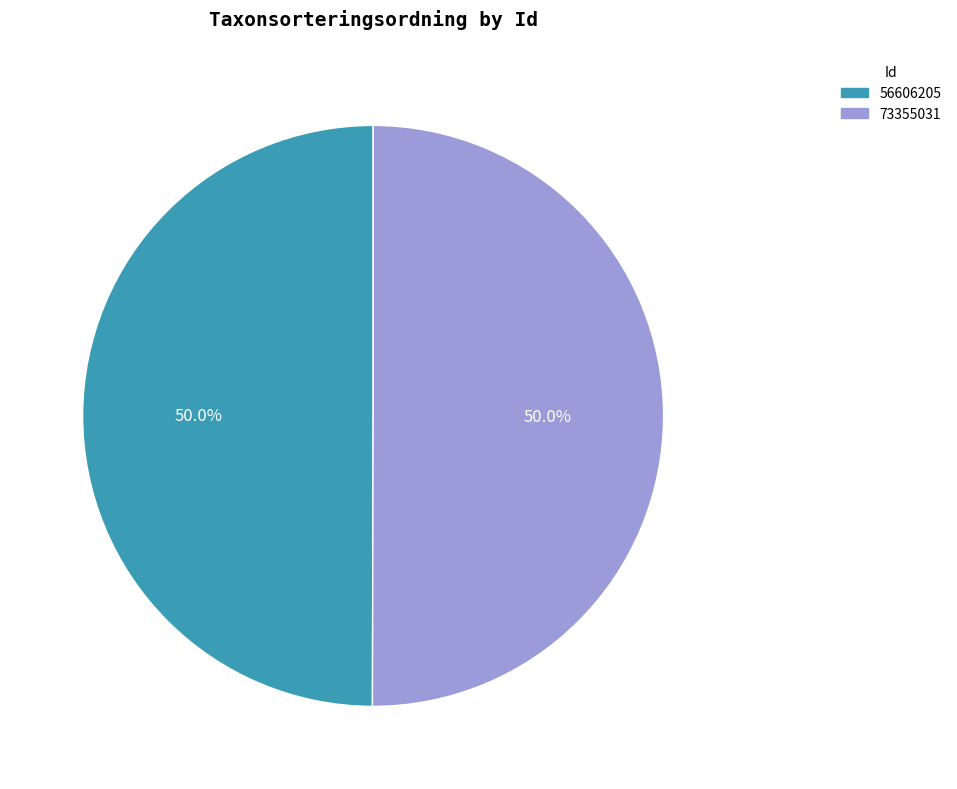

What is the ratio of the value at 56606205 to the value at 73355031?

1.0